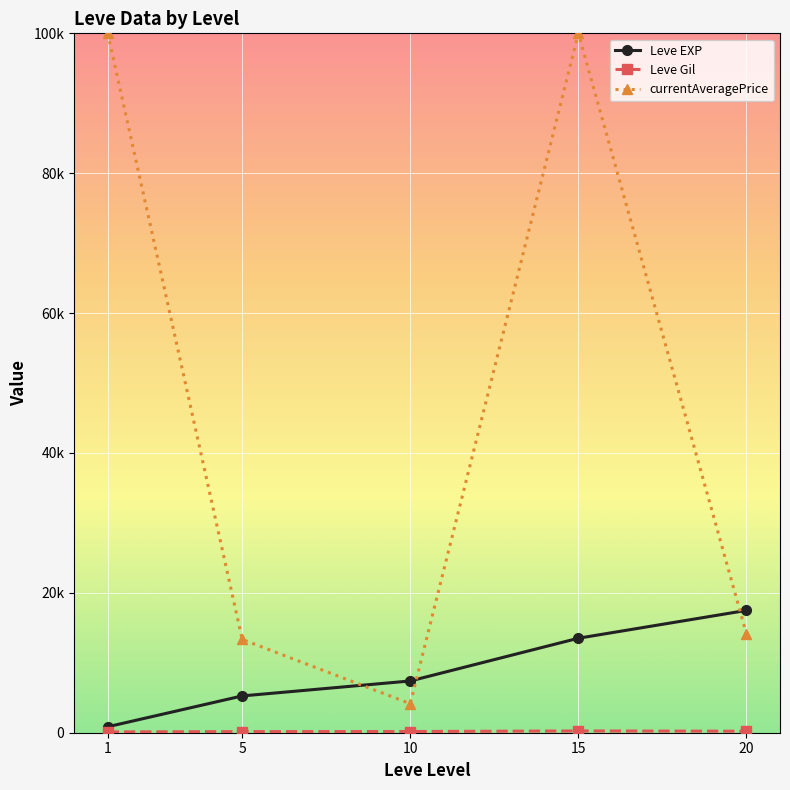

Reading left to right, extract all data points from this chart.

Leve EXP: 1=853.3	5=5261.7	10=7400.0	15=13510.0	20=17486.7
Leve Gil: 1=112.3	5=159.0	10=170.7	15=249.7	20=214.2
currentAveragePrice: 1=100000.0	5=13338.1	10=4150.9	15=100000.0	20=14171.2